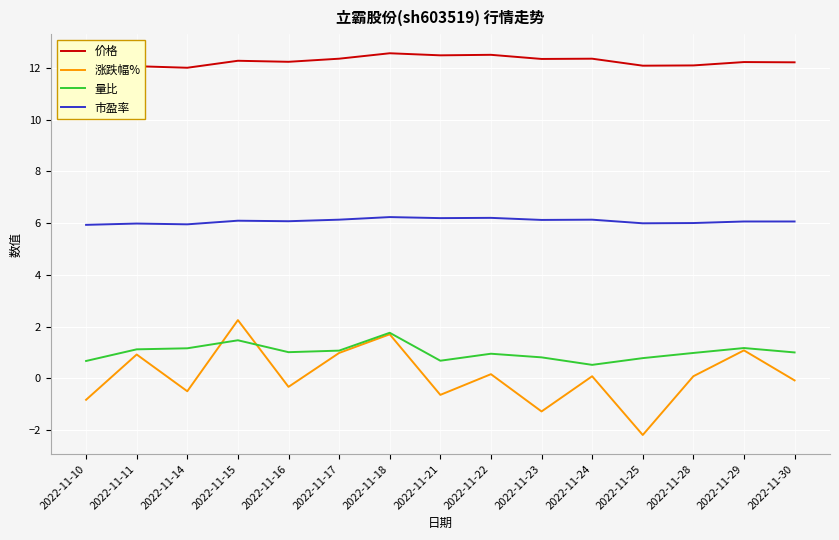

Reading right to left, extract all data points from this chart.

价格: 12.2	12.2	12.1	12.1	12.3	12.3	12.5	12.5	12.6	12.3	12.2	12.3	12.0	12.1	11.9
涨跌幅%: -0.1	1.1	0.1	-2.2	0.1	-1.3	0.2	-0.6	1.7	1.0	-0.3	2.2	-0.5	0.9	-0.8
量比: 1.0	1.2	1.0	0.8	0.5	0.8	0.9	0.7	1.8	1.1	1.0	1.5	1.2	1.1	0.7
市盈率: 6.1	6.1	6.0	6.0	6.1	6.1	6.2	6.2	6.2	6.1	6.1	6.1	6.0	6.0	5.9